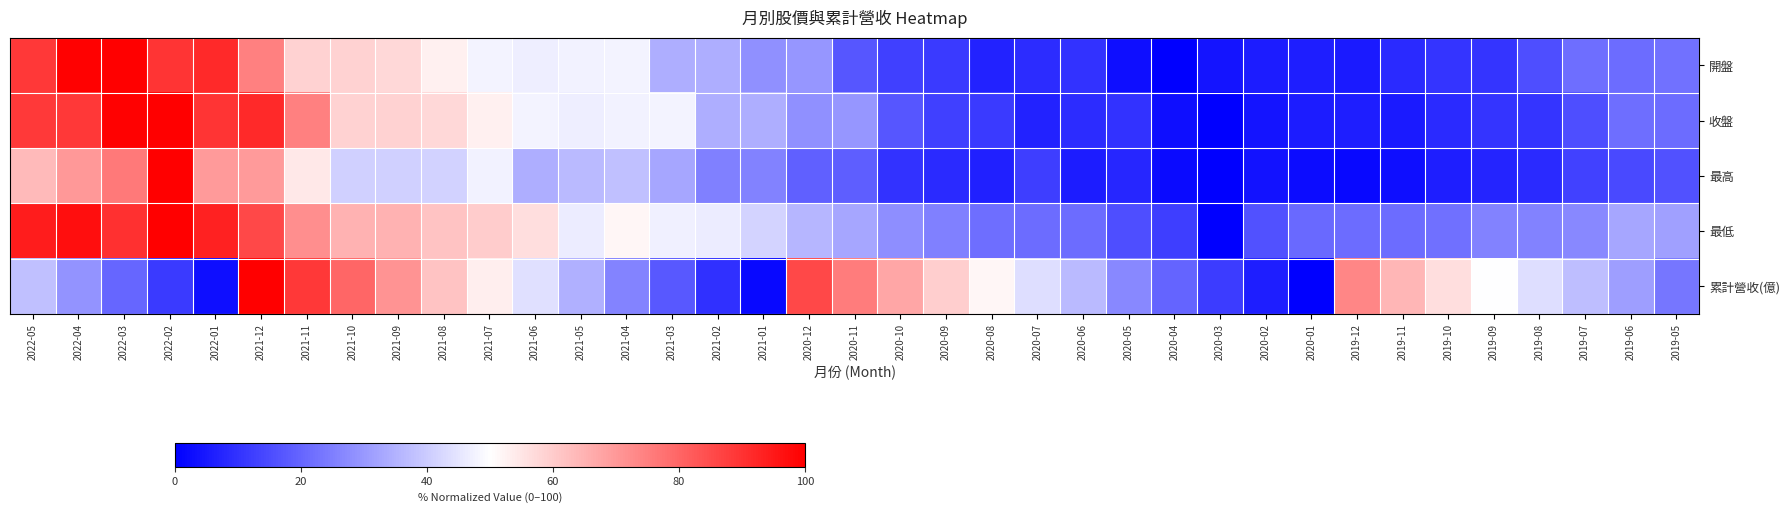

Which series has the widest spread of values?

開盤